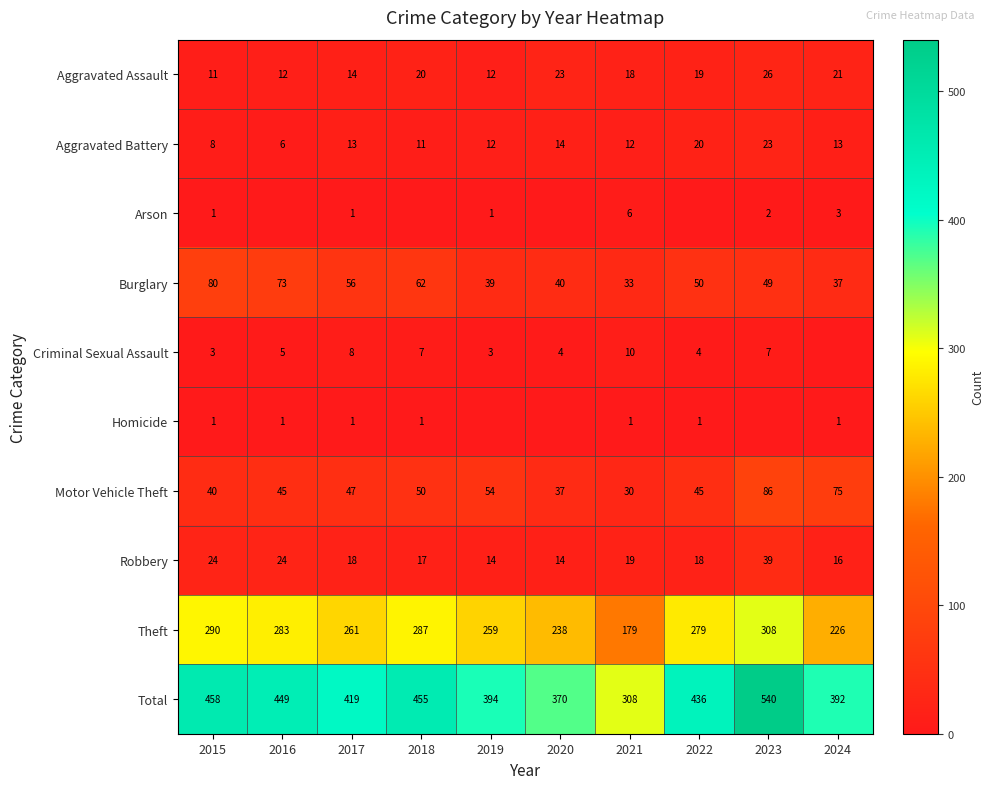

What is the sum of the Criminal Sexual Assault values at 2020 and 2023?

11